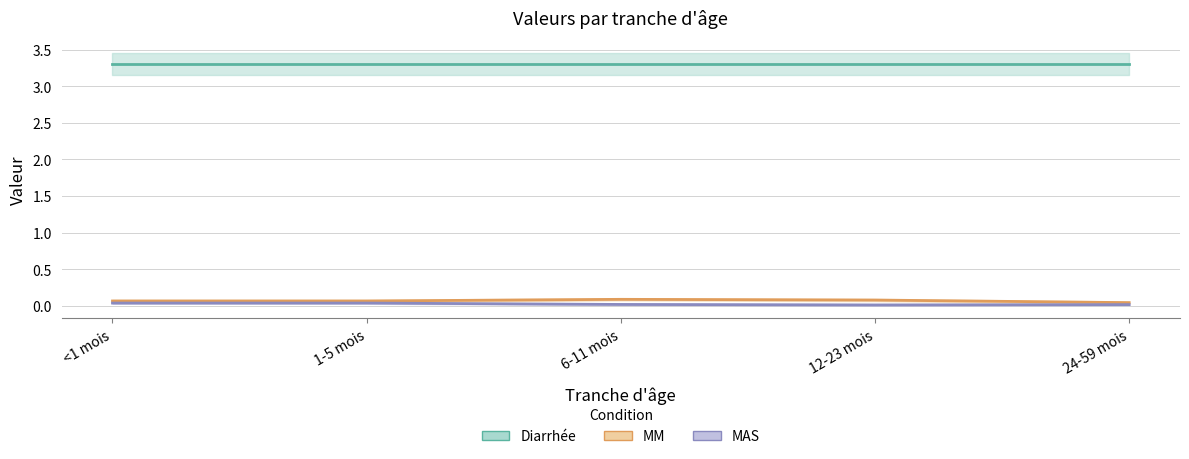

Rank the categories by Diarrhée value from highest to lowest.

<1 mois, 1-5 mois, 6-11 mois, 12-23 mois, 24-59 mois